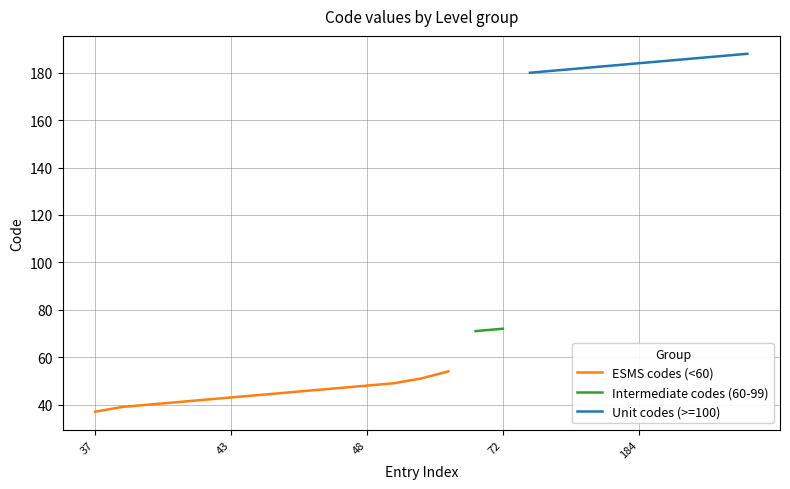

Rank the categories by value from lowest to highest.

37, 39, 40, 41, 42, 43, 44, 45, 46, 47, 48, 49, 51, 54, 71, 72, 180, 181, 182, 183, 184, 185, 186, 187, 188